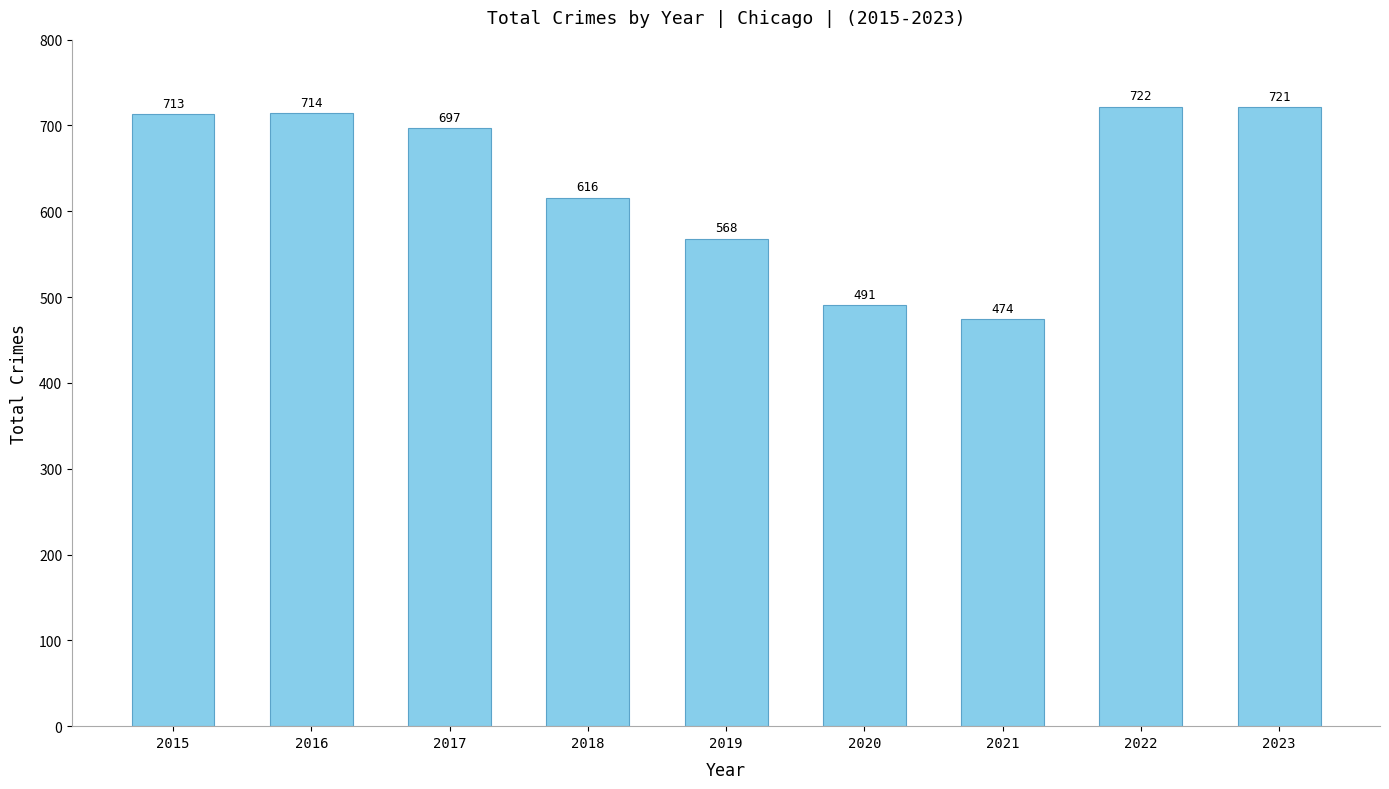

True or false: the data shows 867 at 2019.

False